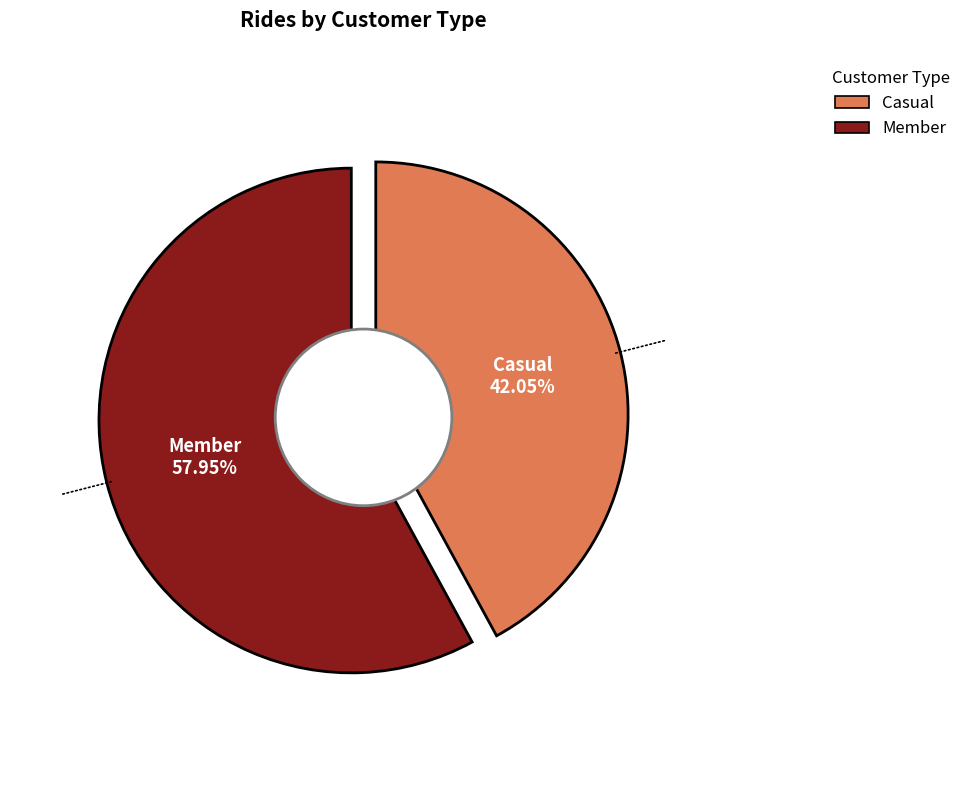

To the nearest percent, what is the average slice percentage?

50%